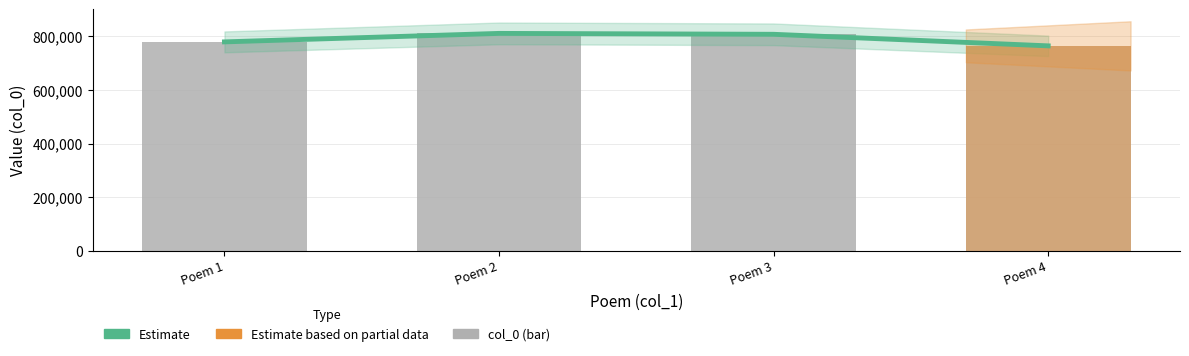

Does the chart contain any negative values?

No